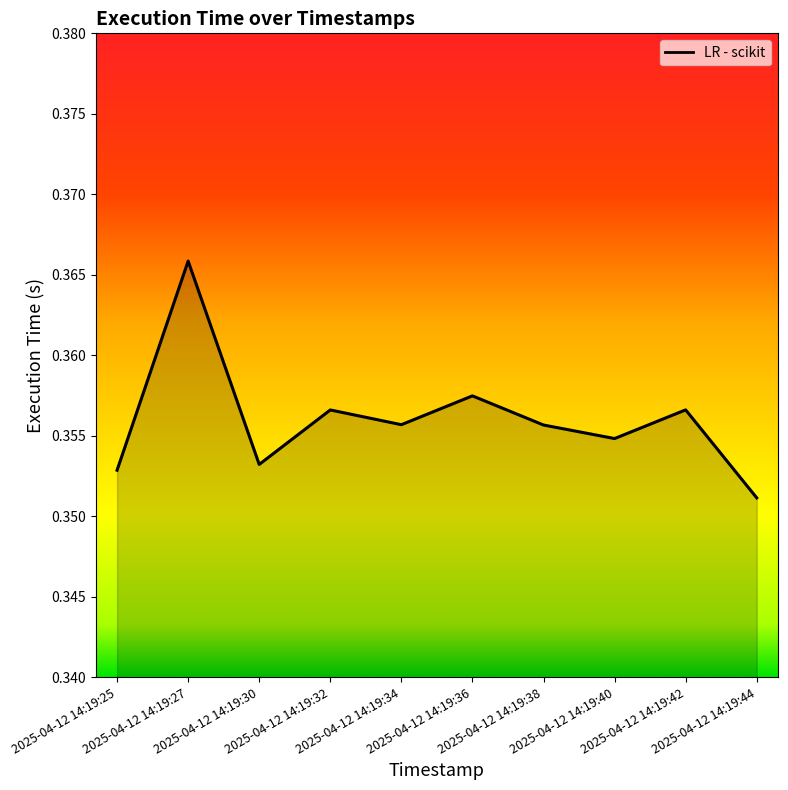

Reading left to right, what are all the values shown in this chart?

2025-04-12 14:19:25=0.4	2025-04-12 14:19:27=0.4	2025-04-12 14:19:30=0.4	2025-04-12 14:19:32=0.4	2025-04-12 14:19:34=0.4	2025-04-12 14:19:36=0.4	2025-04-12 14:19:38=0.4	2025-04-12 14:19:40=0.4	2025-04-12 14:19:42=0.4	2025-04-12 14:19:44=0.4